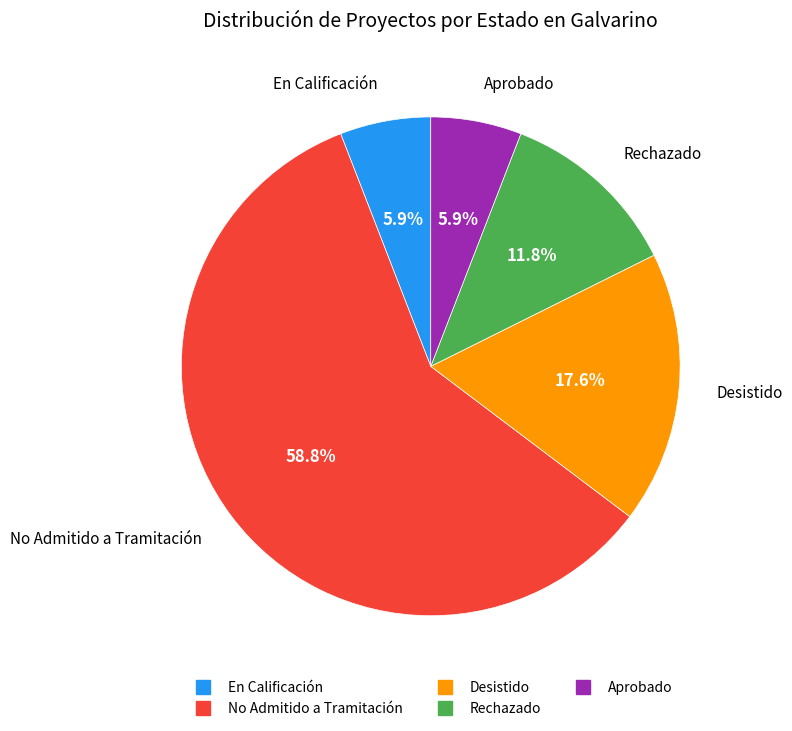

To the nearest percent, what is the difference between the No Admitido a Tramitación and Desistido slice percentages?

41%